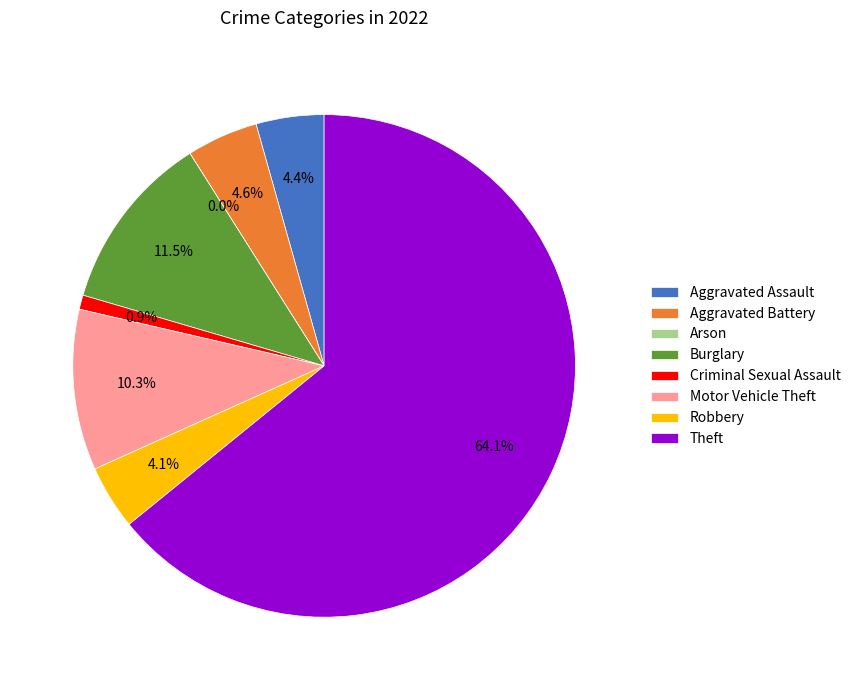

To the nearest percent, what is the combined percentage of Motor Vehicle Theft and Theft?

74%